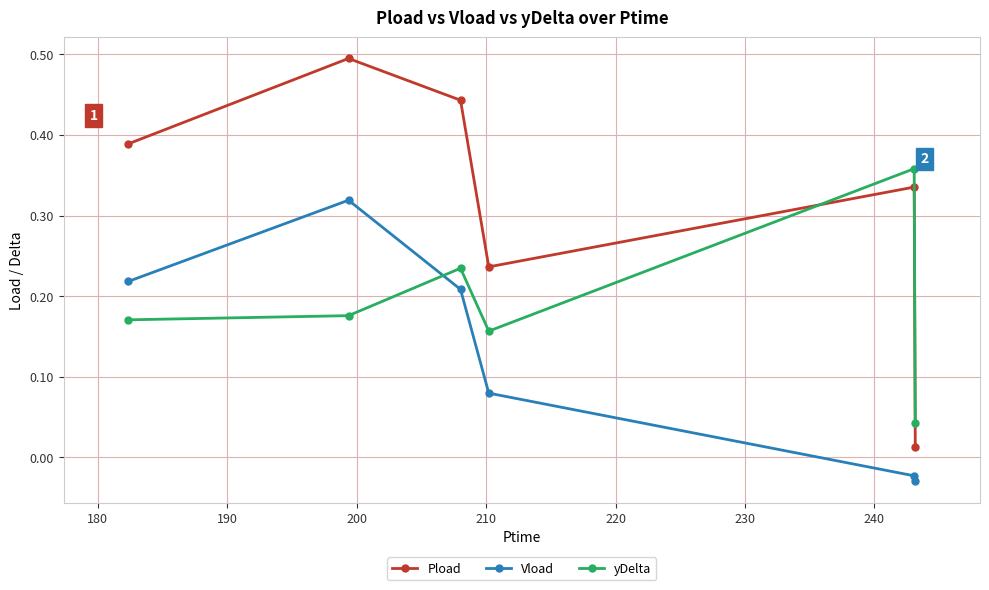

What is the sum of all Vload values?

0.8